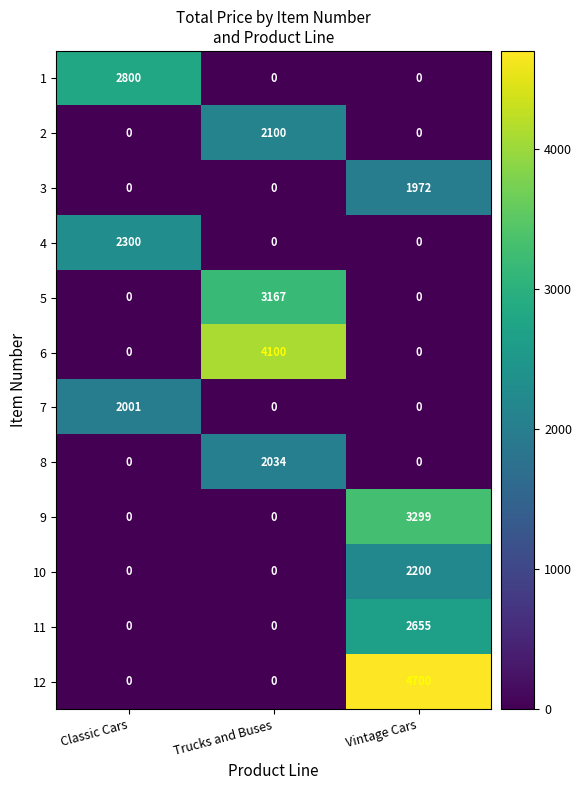

What is the maximum value shown in the chart?

4700